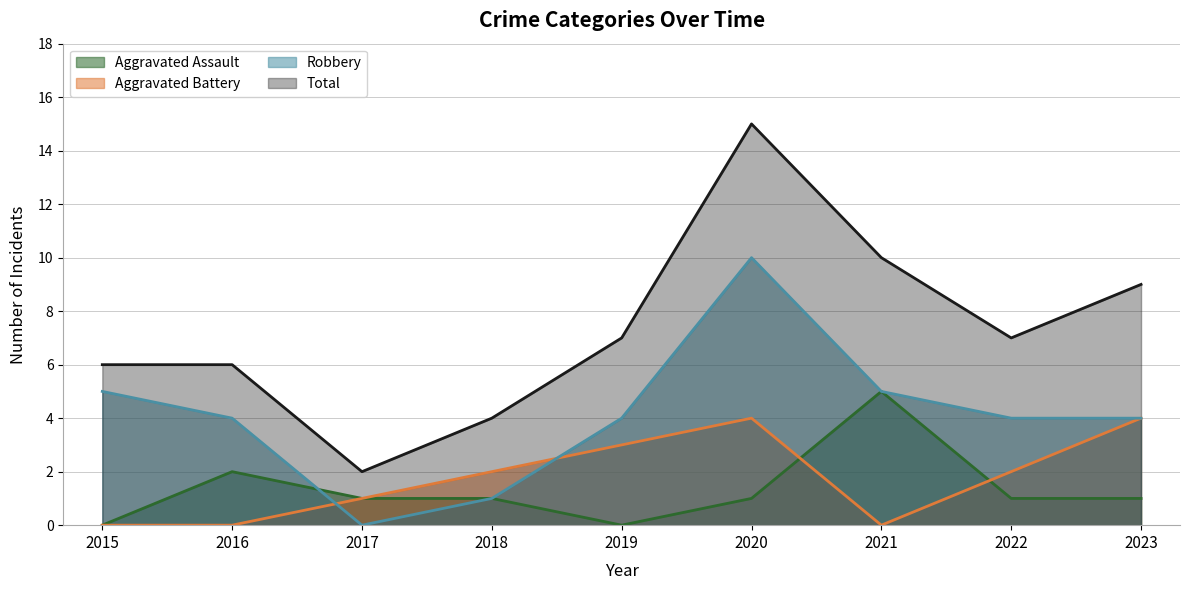

Which series has the largest range (max minus min)?

Total